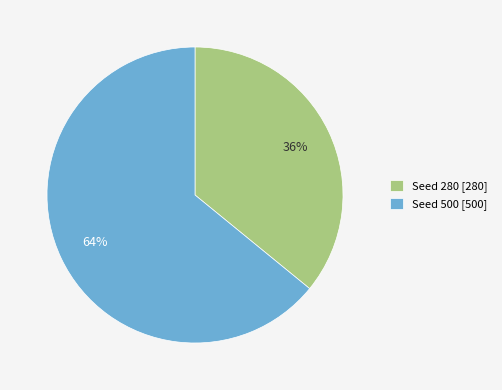

How many slices are in this pie chart?

2